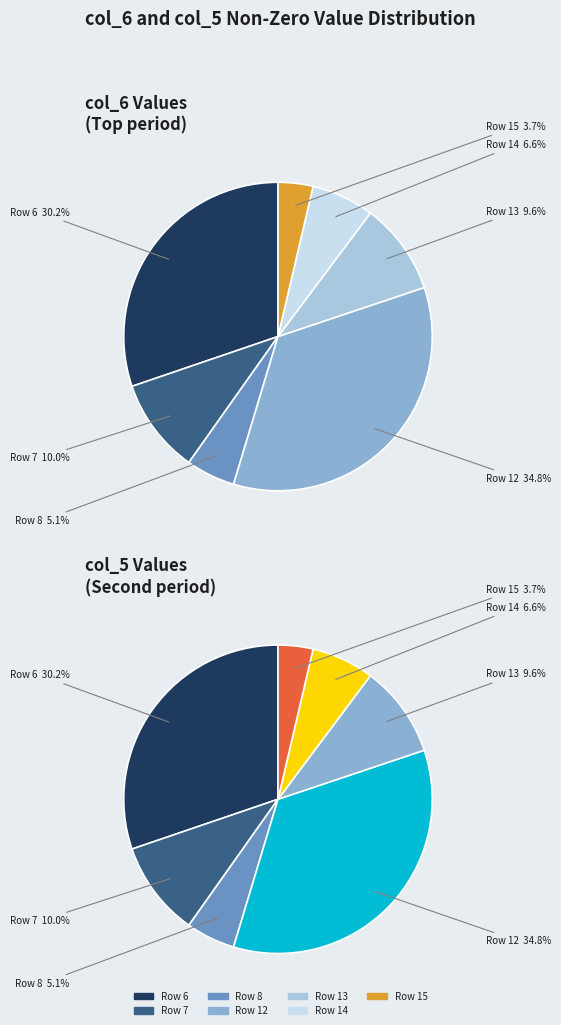

To the nearest percent, what is the difference between the 3 and 5 slice percentages?

28%